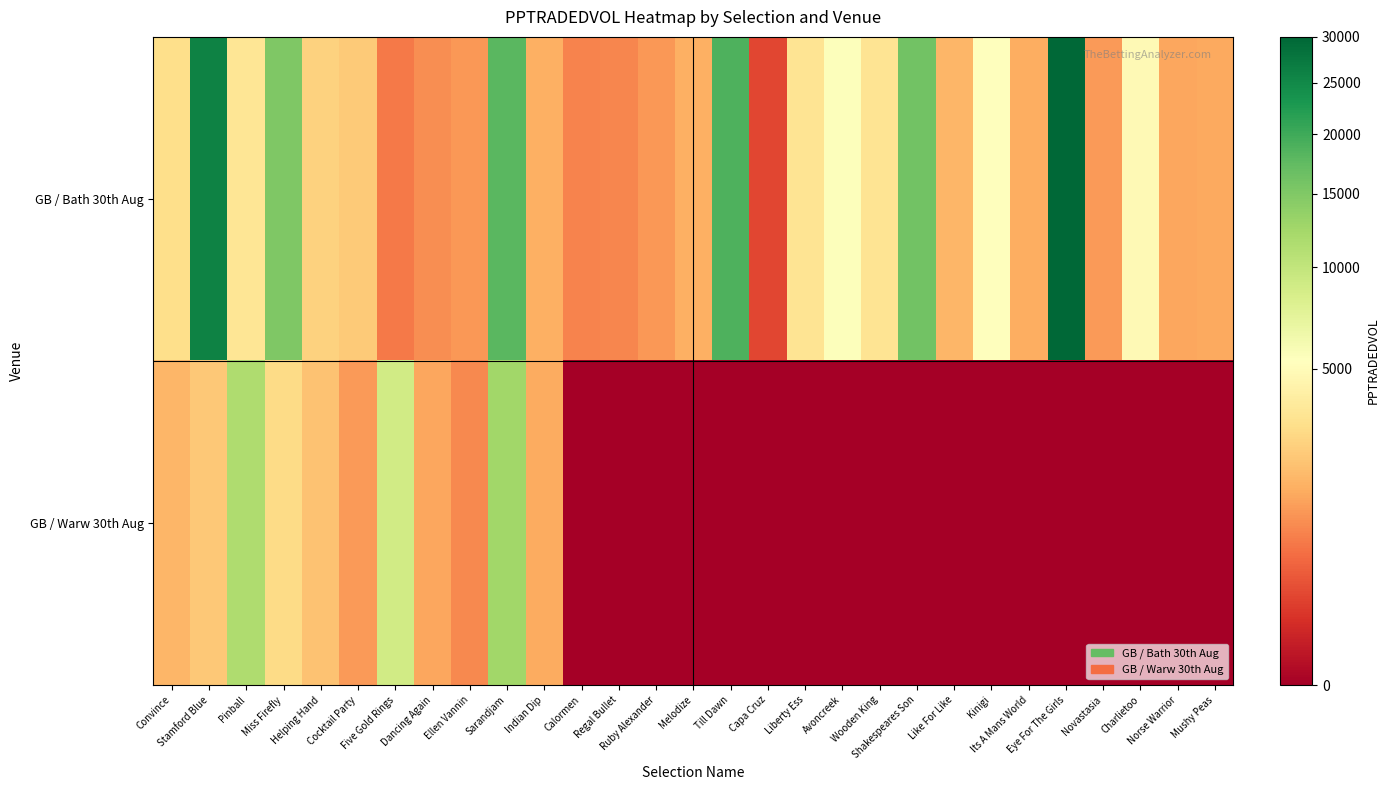

What is the spread (max minus min) of values at Stamford Blue?

23680.9